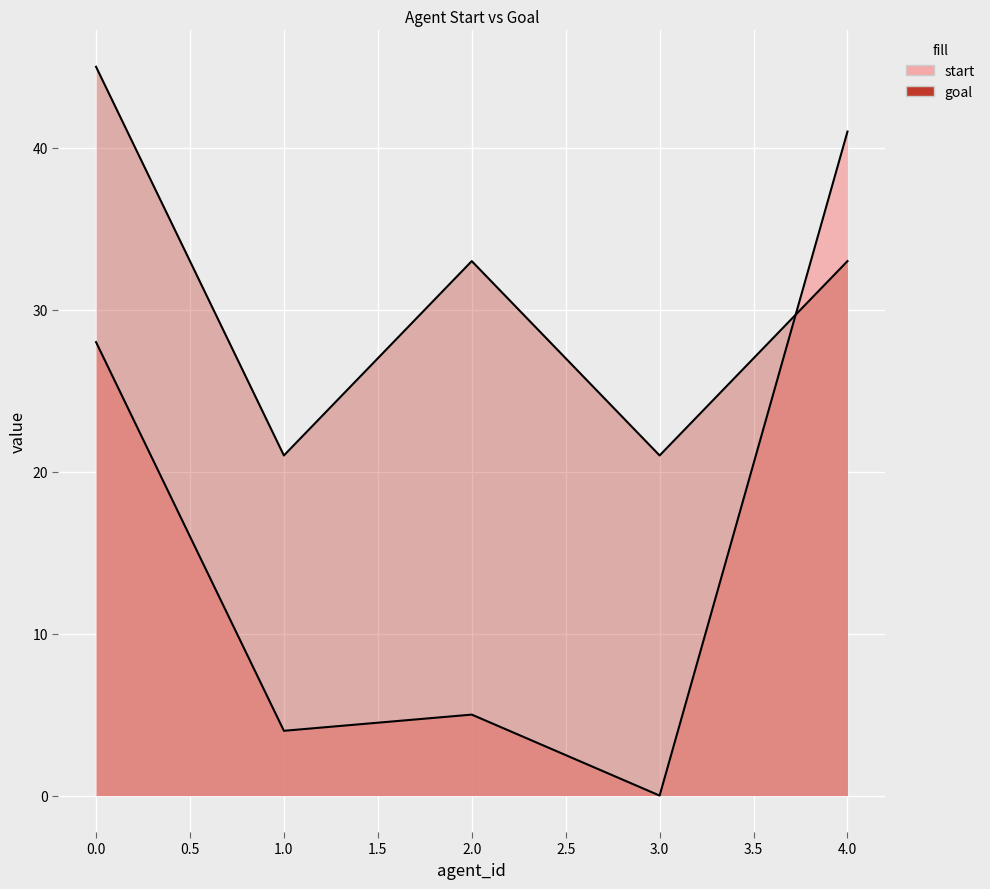

Between which two adjacent categories do start and goal first intersect?

3 and 4